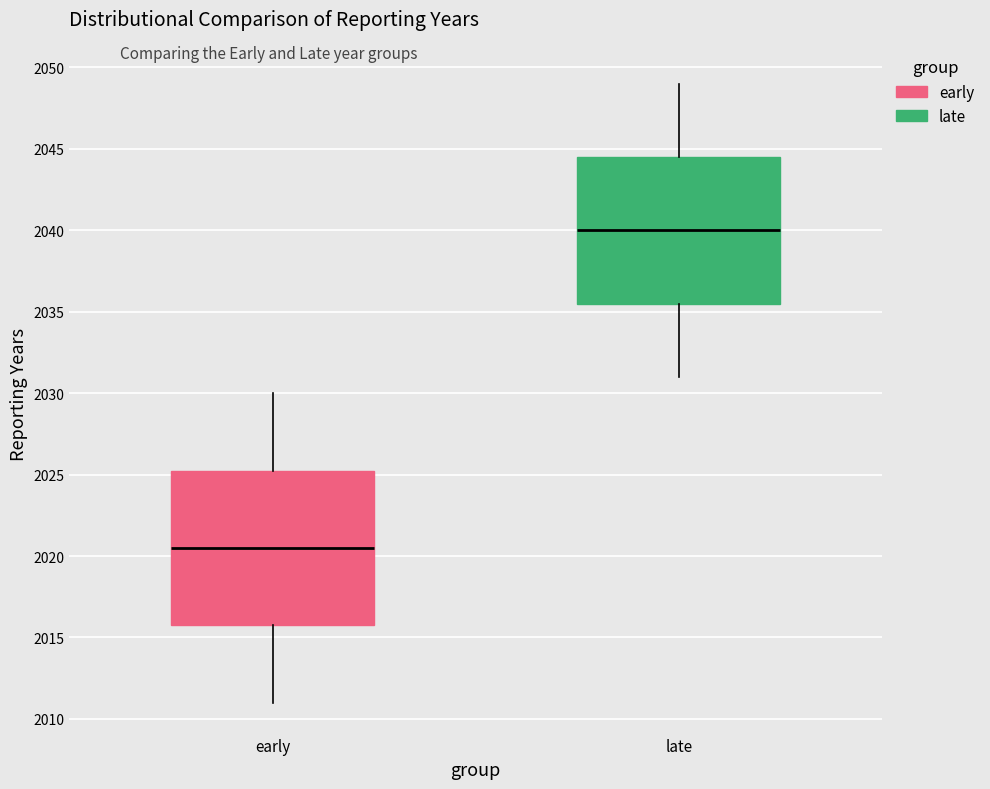

Reading left to right, transcribe this box plot: for each box, give where its median line is, the range the box spans, and where its two whiskers end, as read against the y-axis. The values are not printed on the chart, so give them approximately, as read against the axis.

early: median 2020.5, box 2016.0 to 2025.5, whiskers 2011.0 to 2030.0
late: median 2040.0, box 2035.5 to 2044.5, whiskers 2031.0 to 2049.0